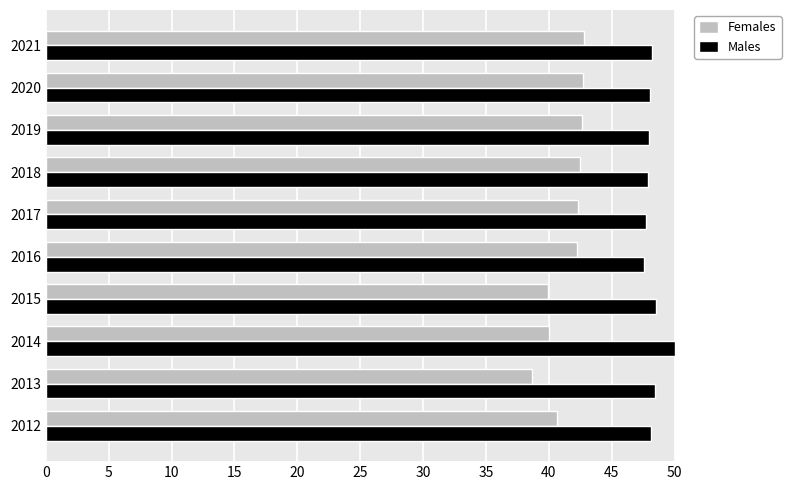

Is the value of Females at 2021 greater than the value of Males at 2013?

No